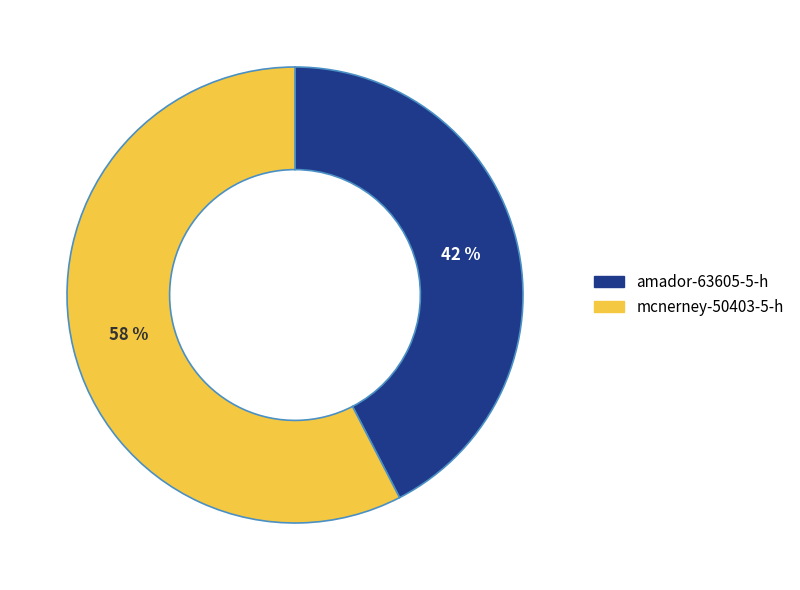

To the nearest percent, what percentage of the pie is mcnerney-50403-5-h?

58%